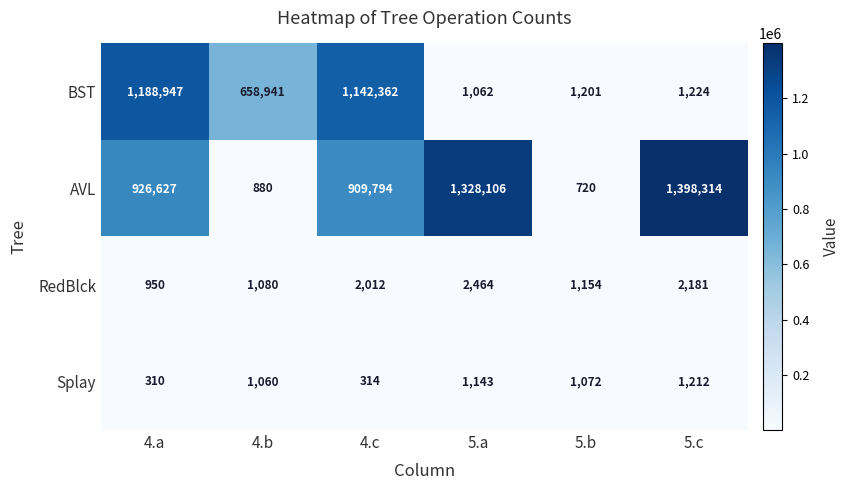

What is the difference between the maximum and minimum values in the AVL series?

1397594